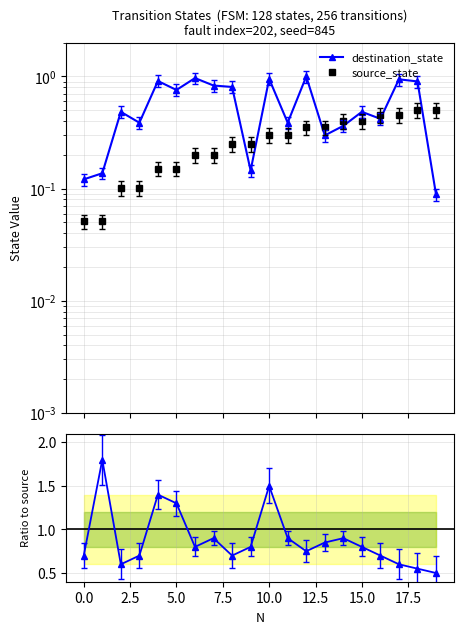

True or false: source_state has a value of 0.5 at 17.

True